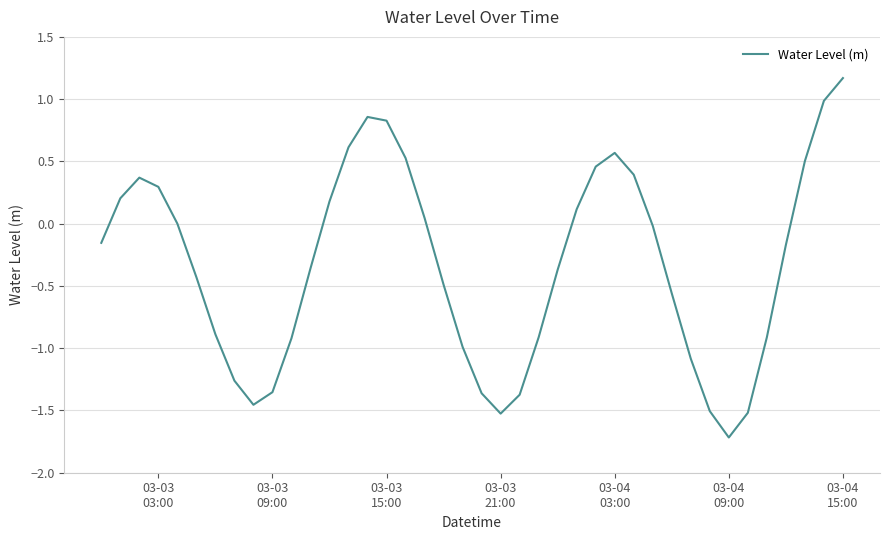

What is the greatest value displayed?

1.2